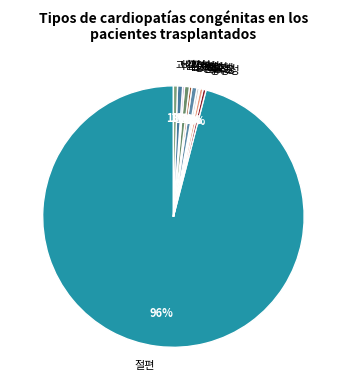

To the nearest percent, what is the difference between the 긍정성 and 절편 slice percentages?

96%